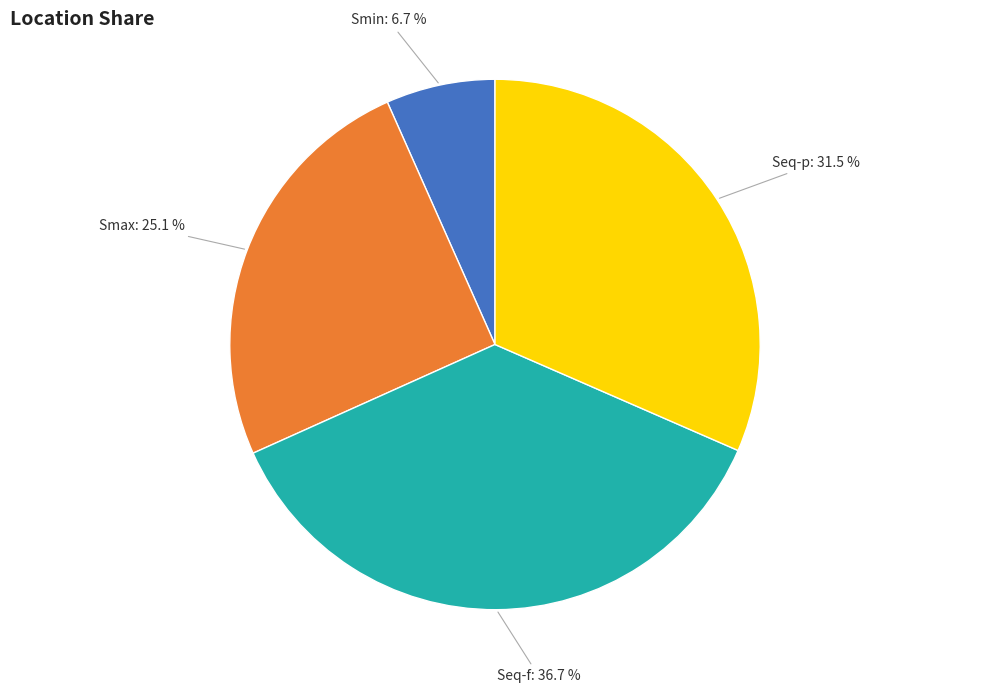

Which category has the biggest portion of the pie?

Seq-f